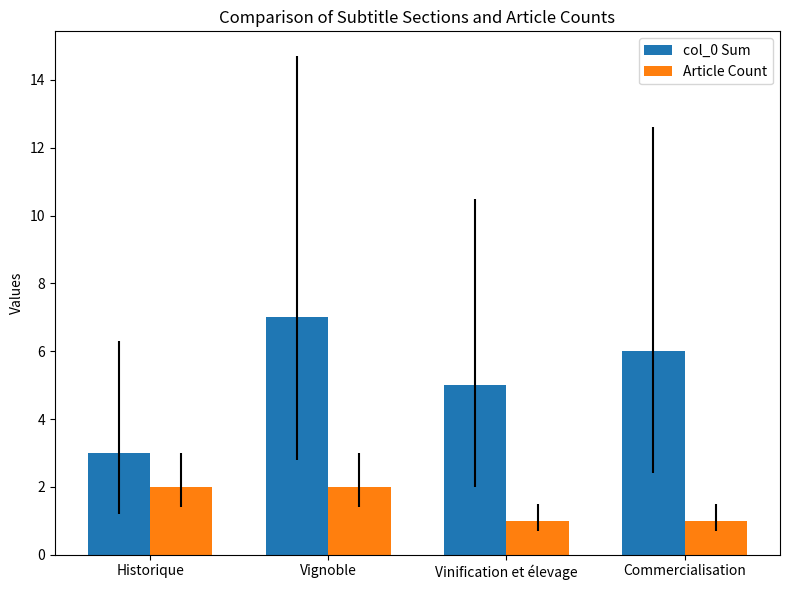

Which category has the highest value in the col_0 Sum series?

Vignoble